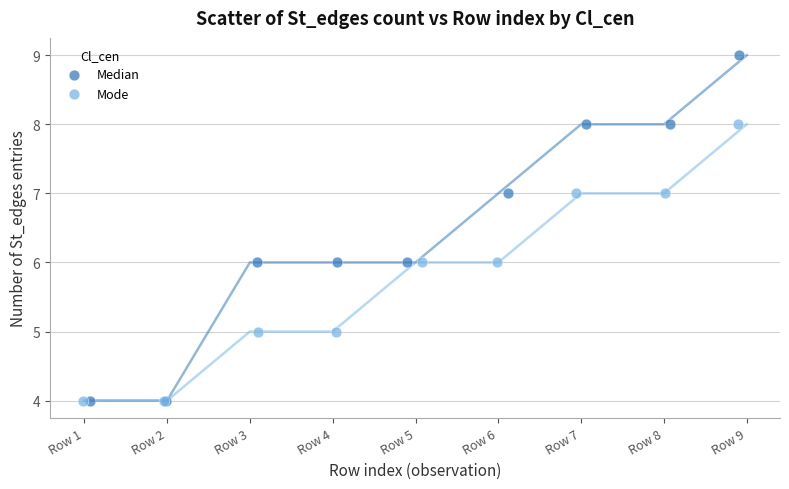

Which series reaches the maximum Y coordinate?

Median